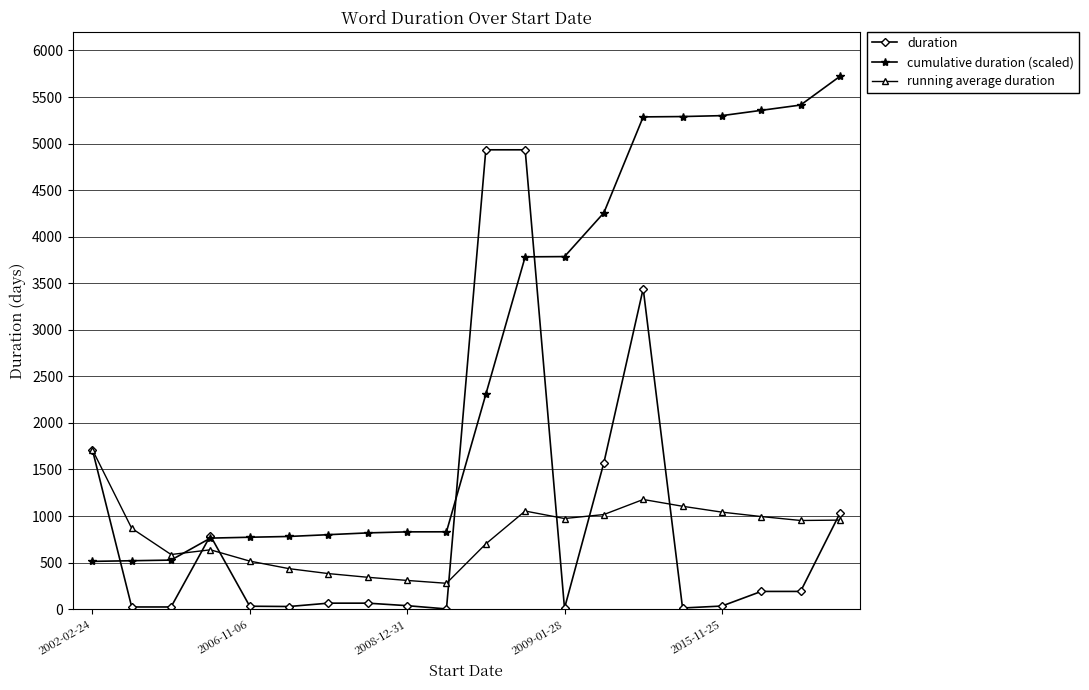

True or false: duration and running average duration intersect in this chart.

True